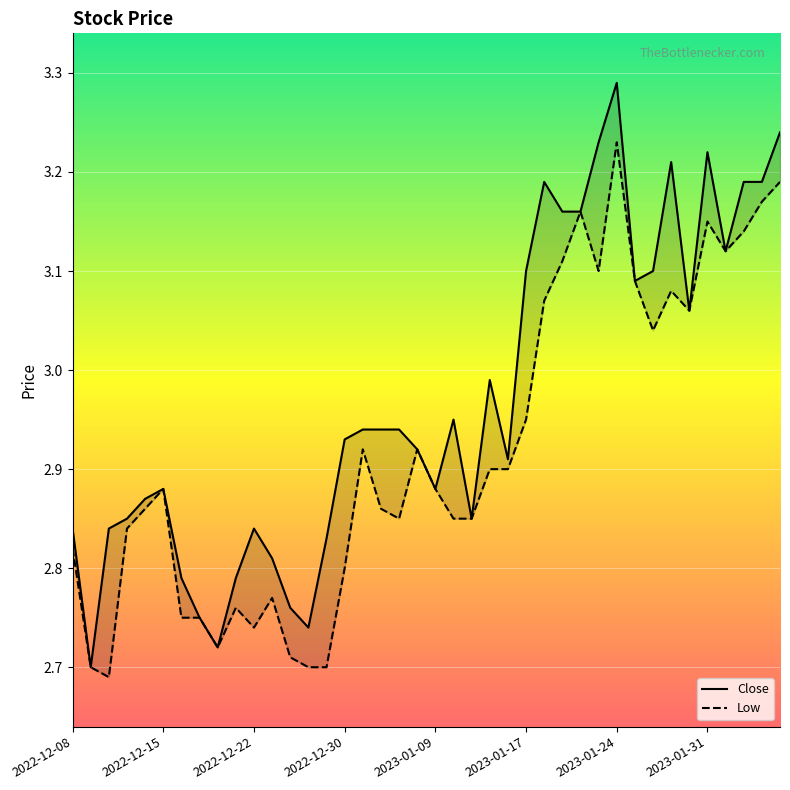

What is the smallest value displayed?

2.7